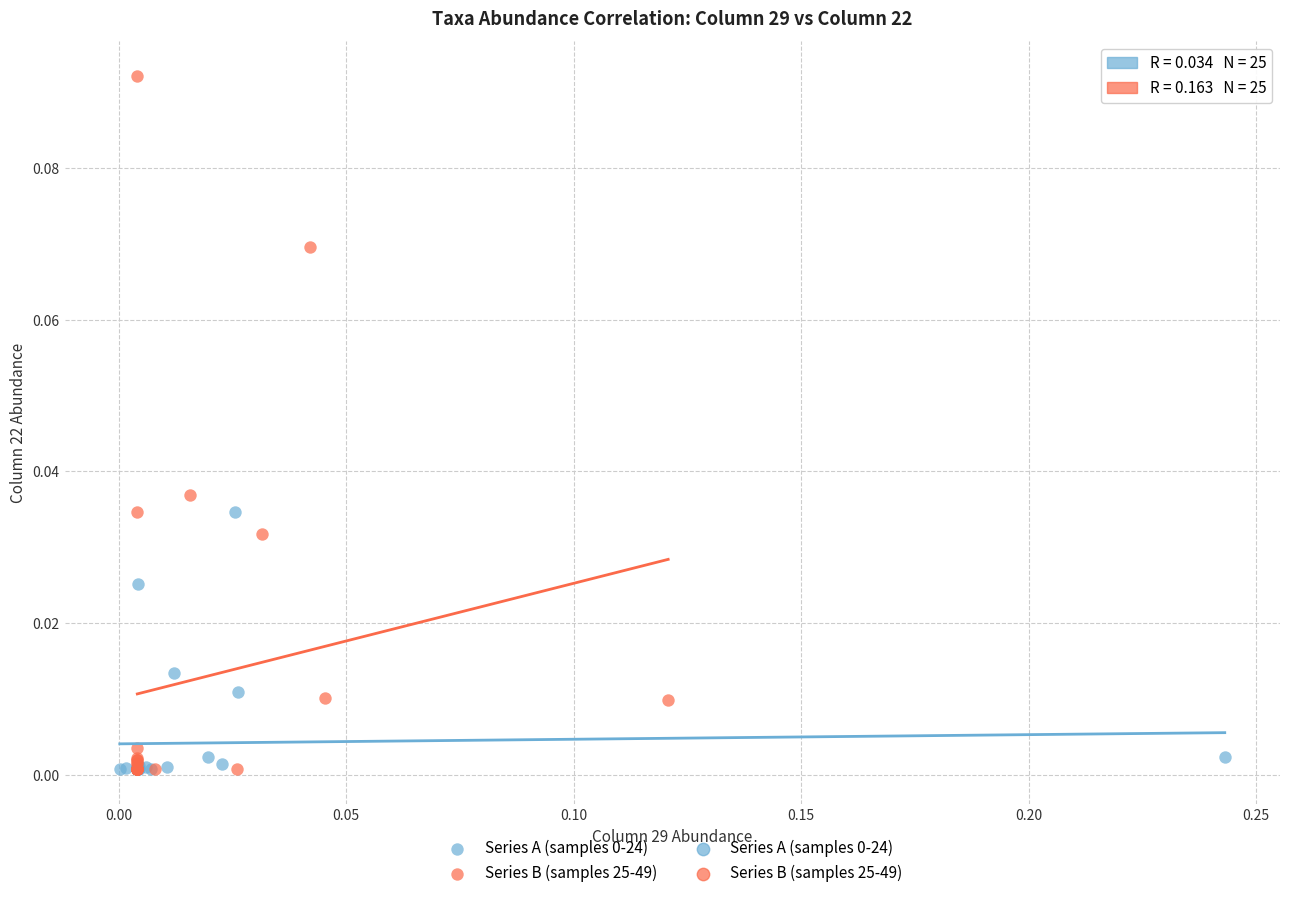

Which series has the largest Y range (max minus min)?

Series B (samples 25-49)